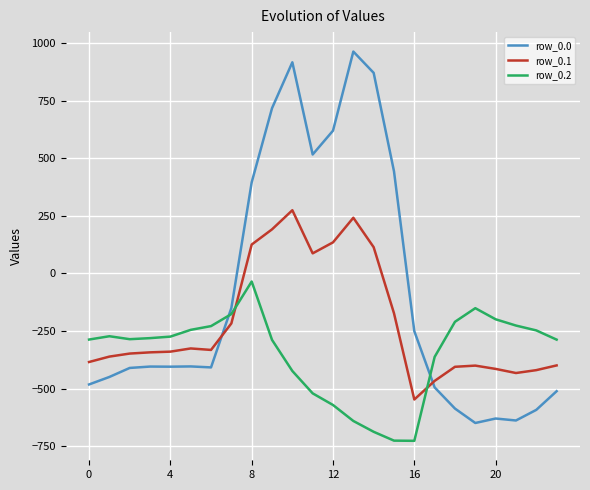

How many times do row_0.1 and row_0.2 cross each other?

2